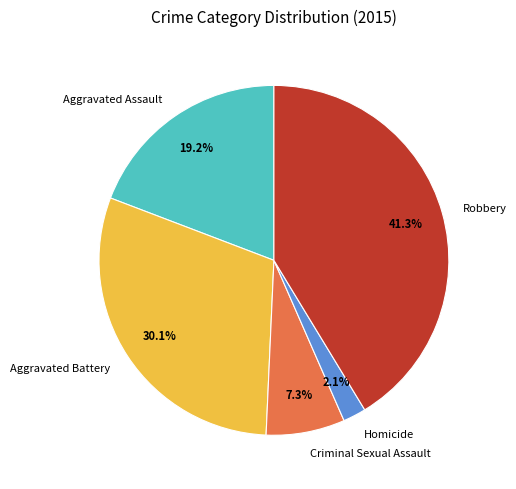

Which has a higher value, Criminal Sexual Assault or Robbery?

Robbery